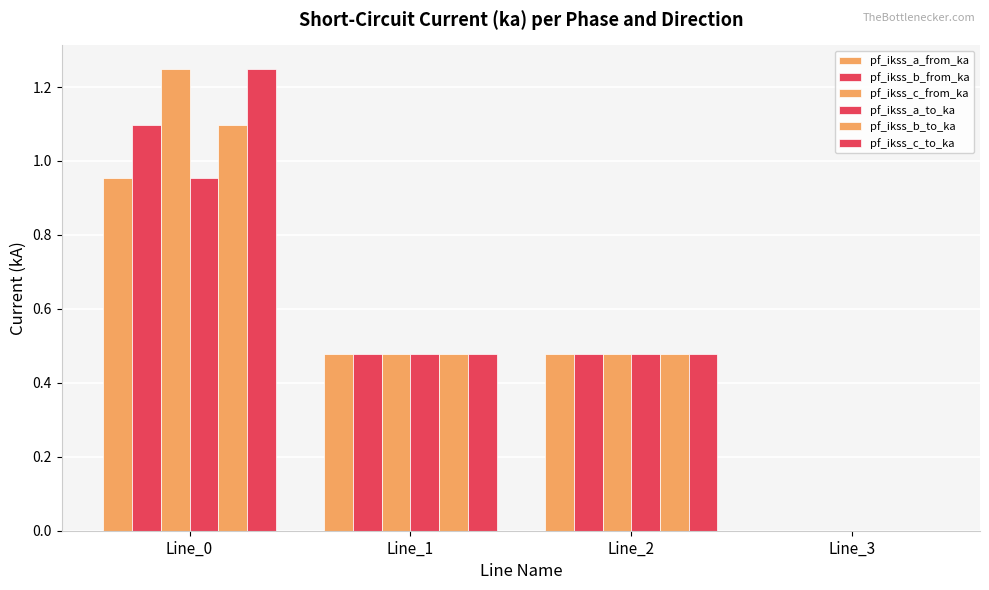

Is it true that pf_ikss_a_to_ka equals -0.4 at Line_3?

False